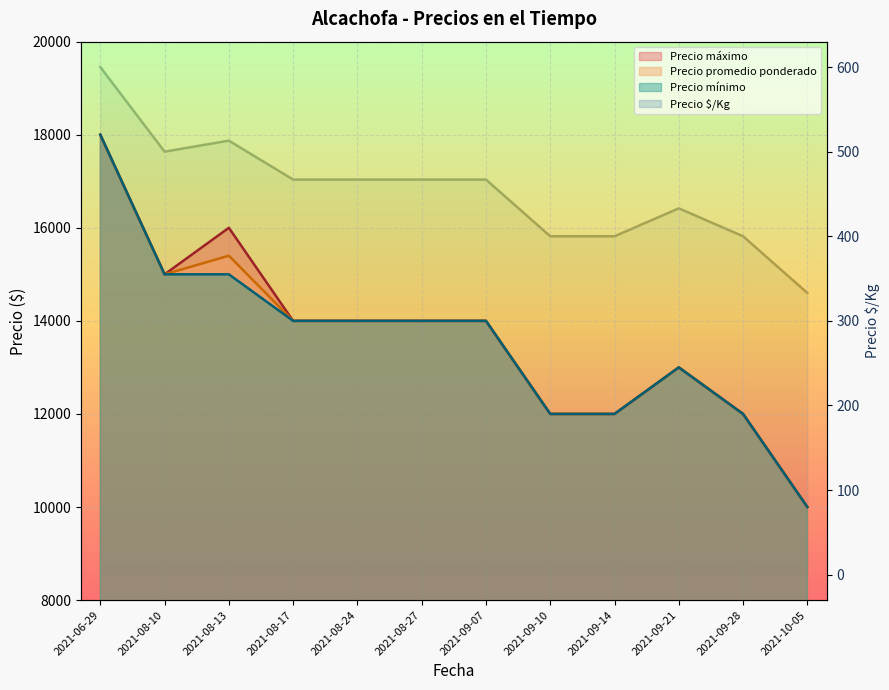

What is the sum of the Precio máximo values at 2021-08-13 and 2021-09-07?

30000